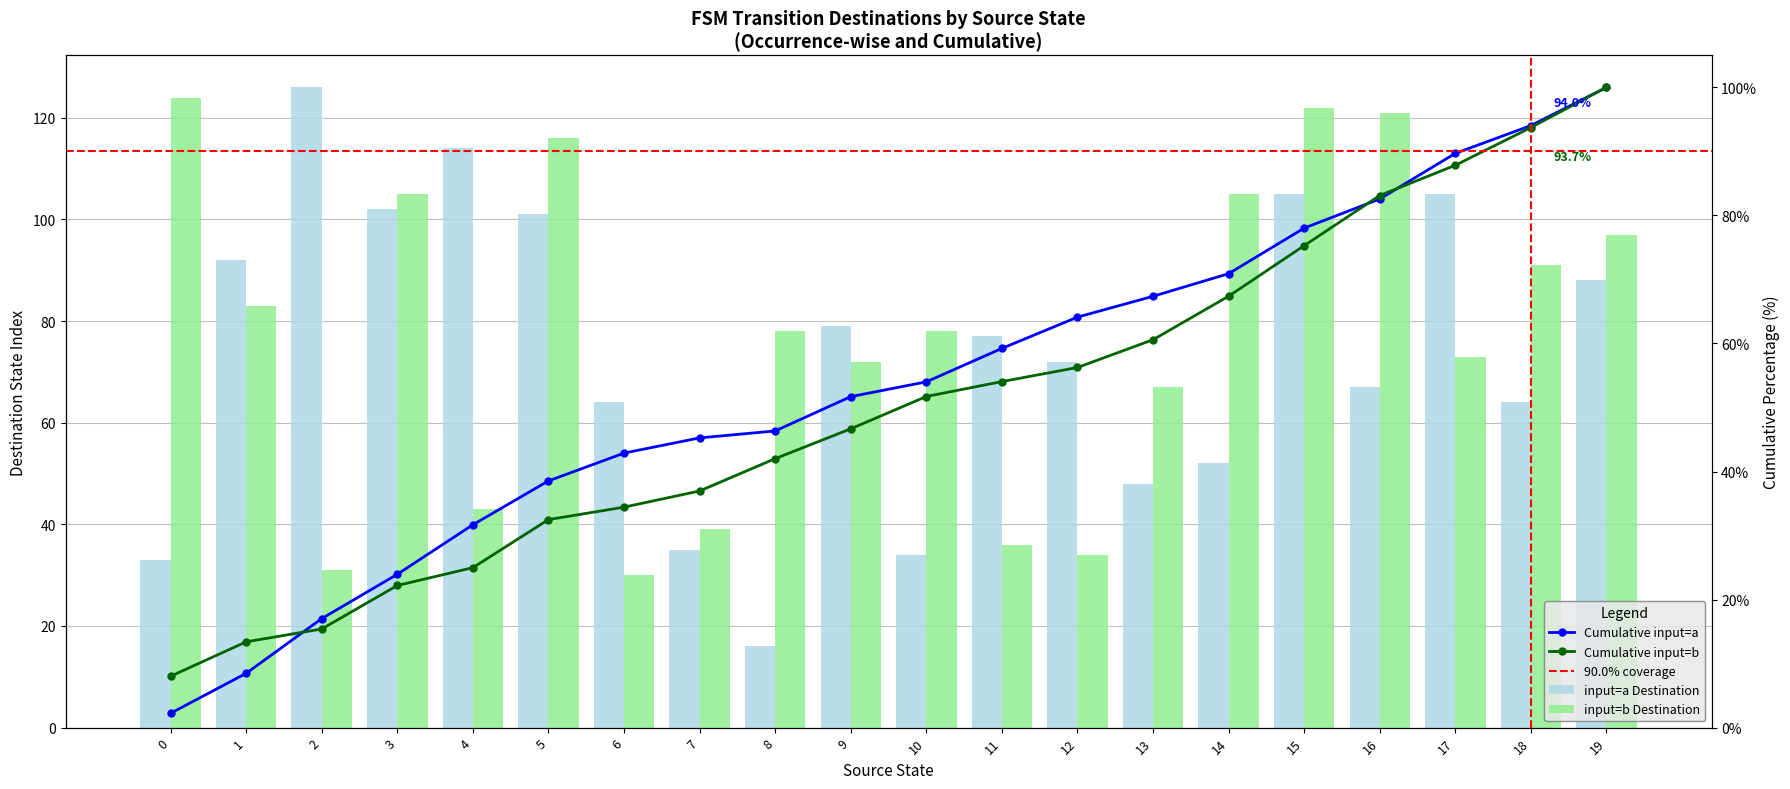

Which label corresponds to the smallest value in the chart?

8